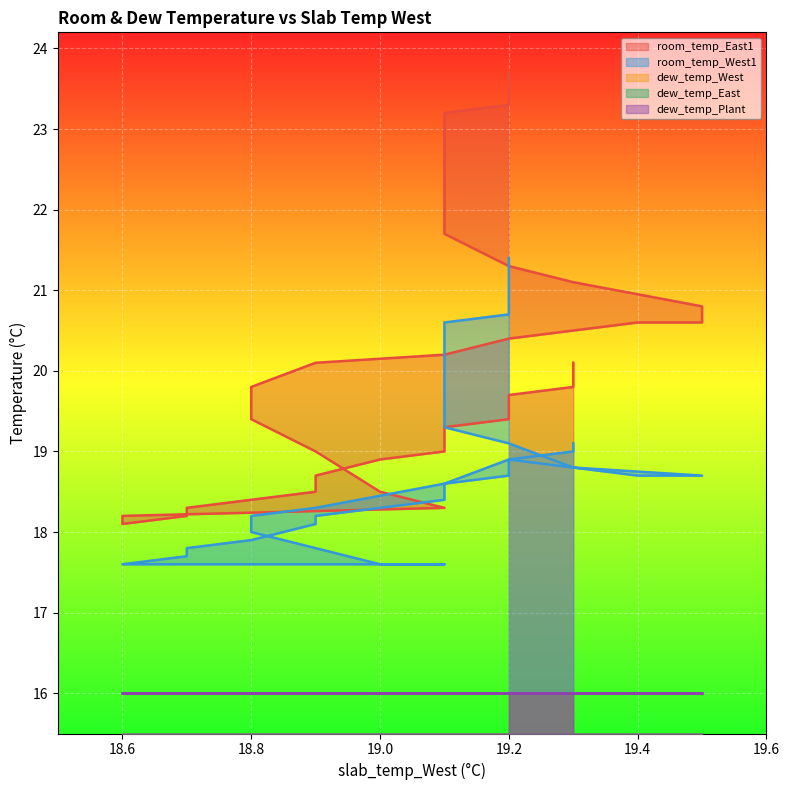

What is the spread (max minus min) of values at 5?

3.1